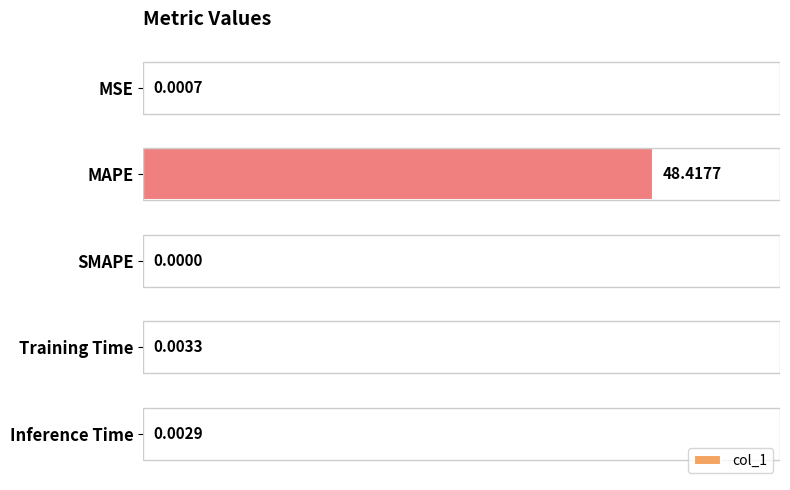

Which category has the highest value across all series?

MAPE